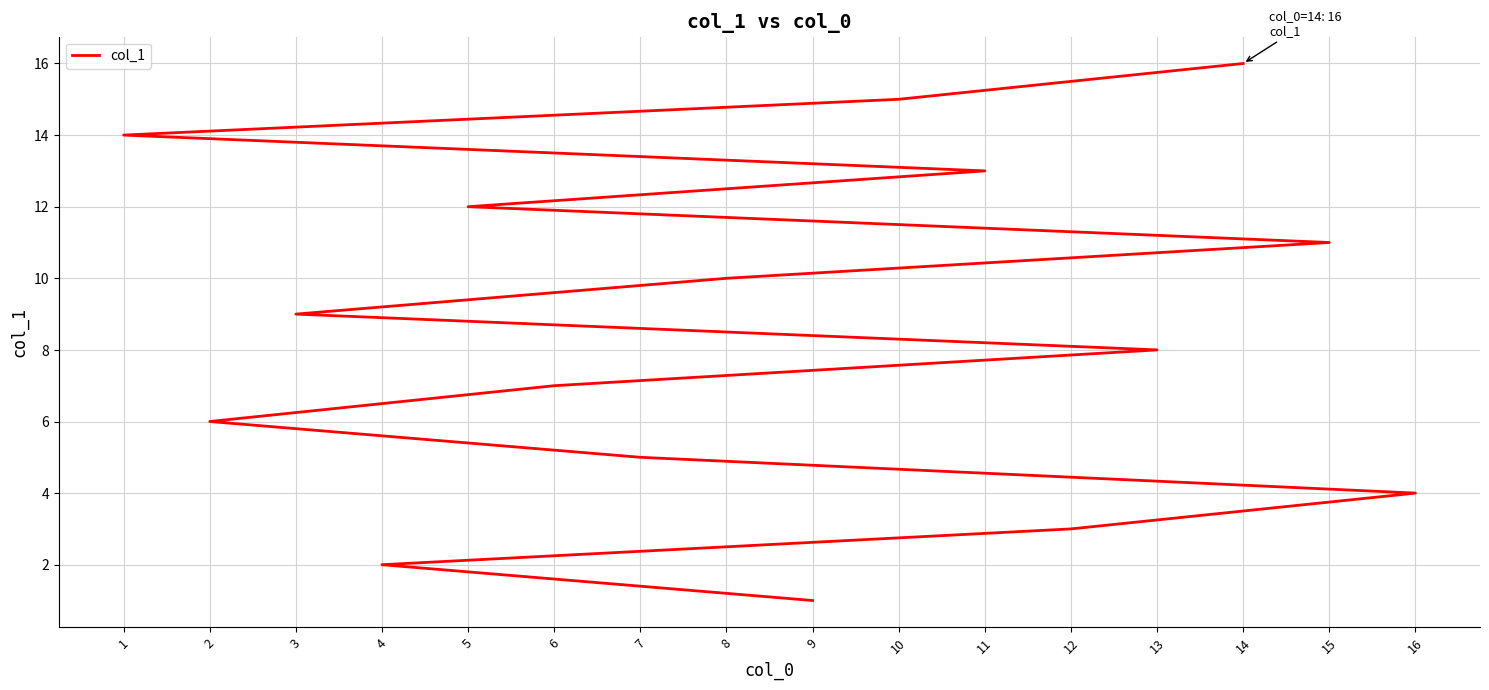

Is this an area chart (filled region under the line)?

No